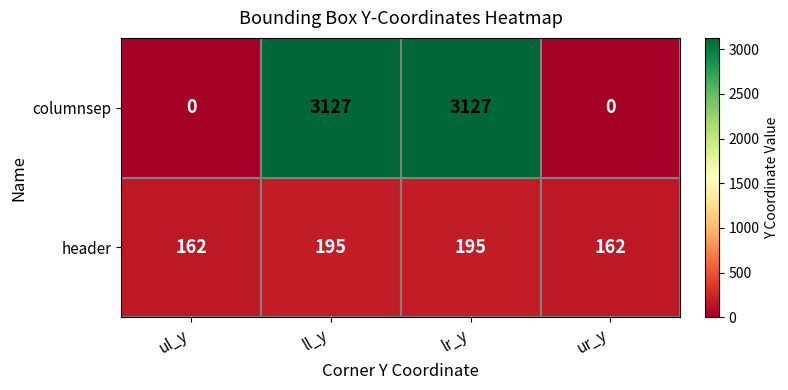

True or false: header has a value of 109 at lr_y.

False